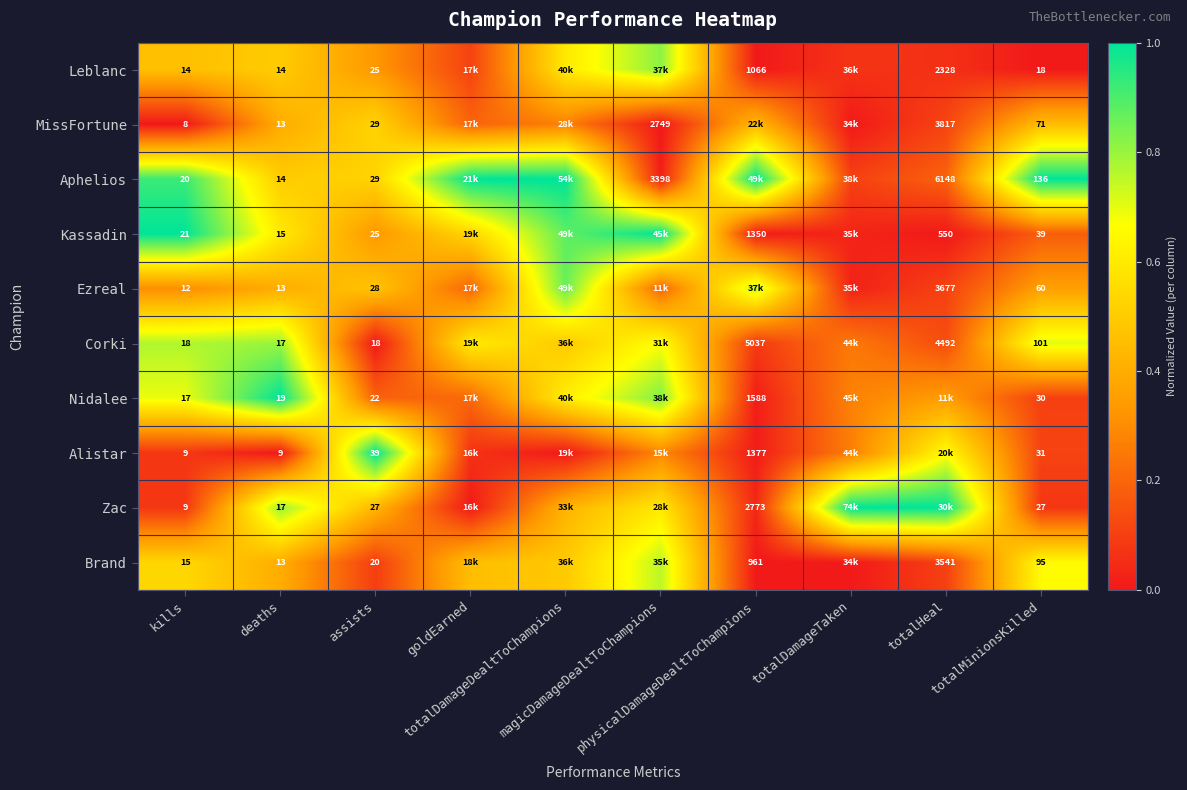

List the series in order of their peak value, highest first.

Aphelios, Kassadin, Nidalee, Alistar, Zac, Ezreal, Leblanc, Corki, Brand, MissFortune